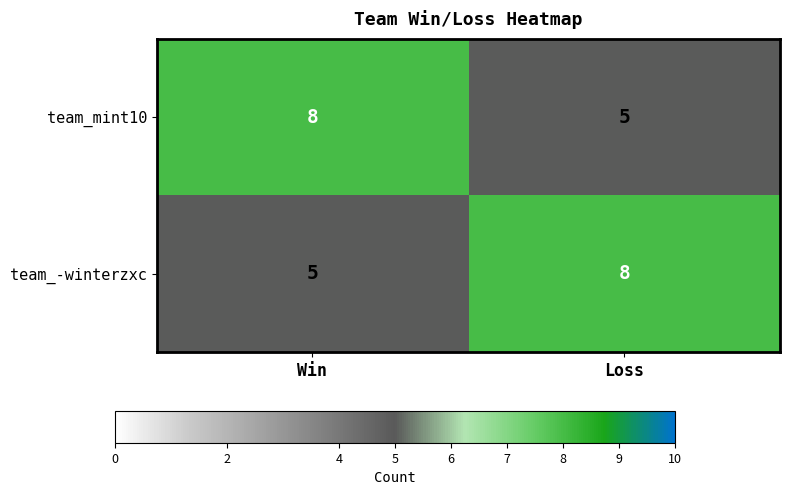

What is the total value across all series at Win?

13